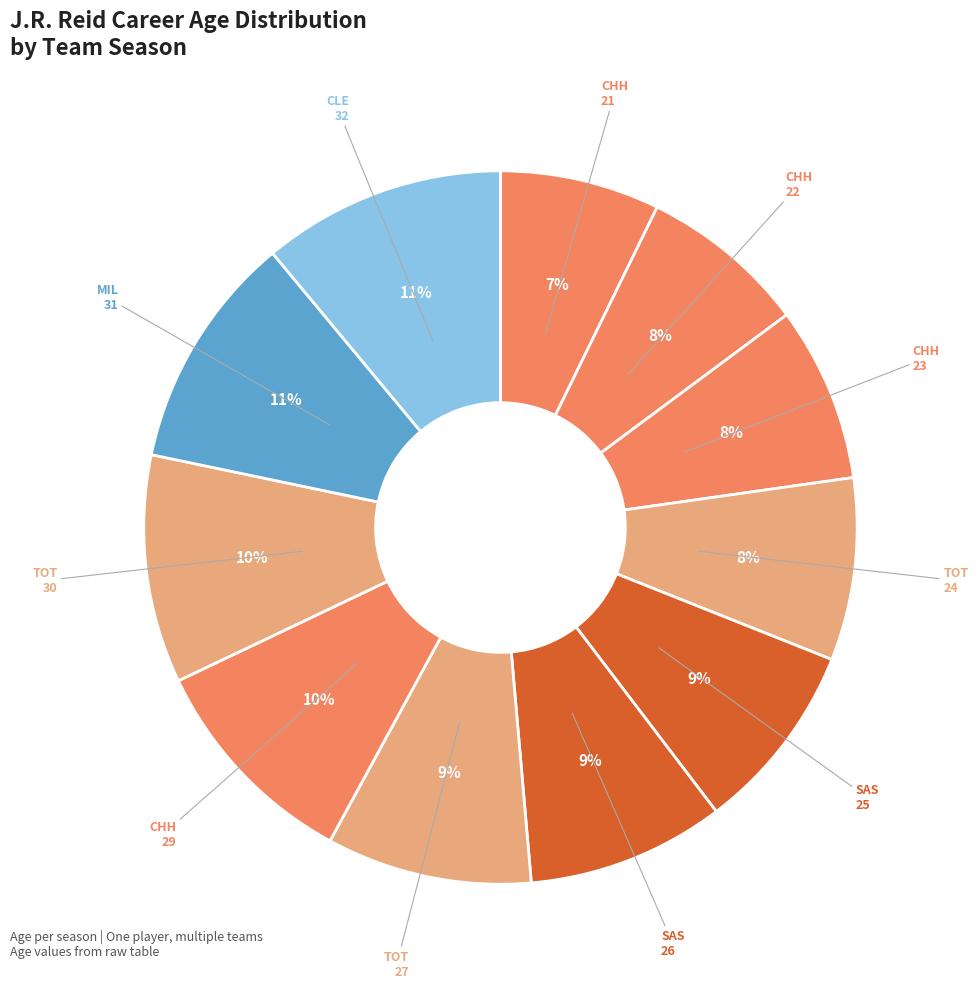

How many segments does this pie chart have?

11